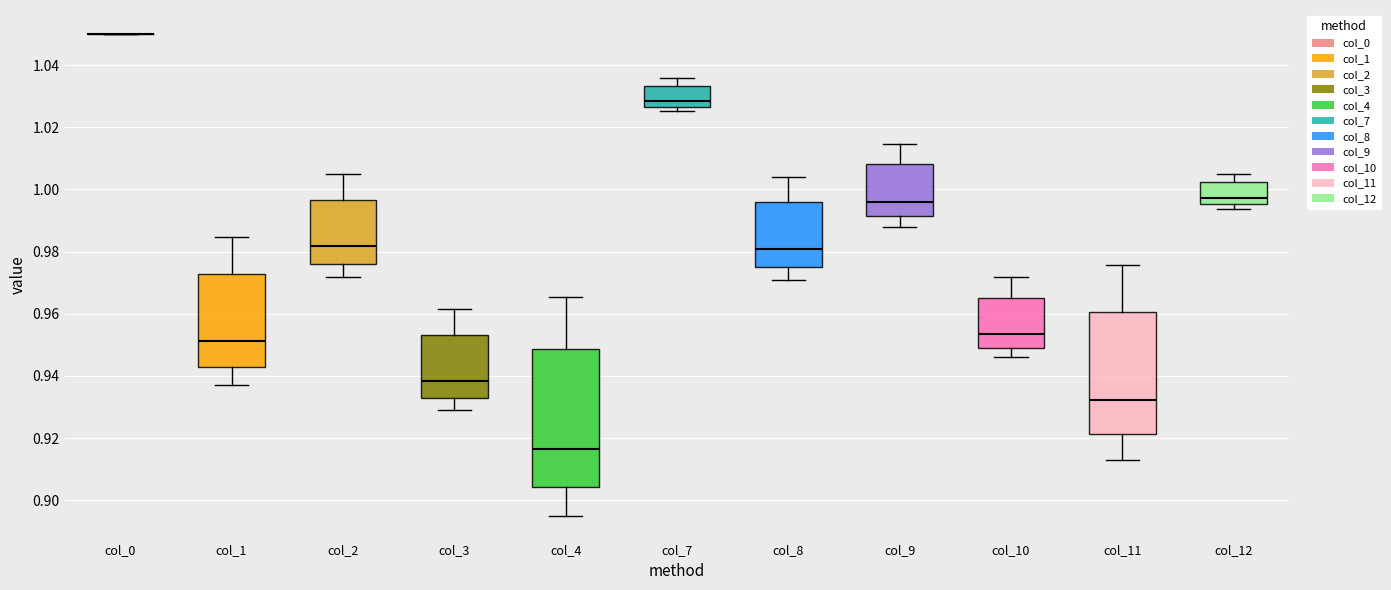

Which box is the tallest, from its lower edge to its upper edge?

col_4